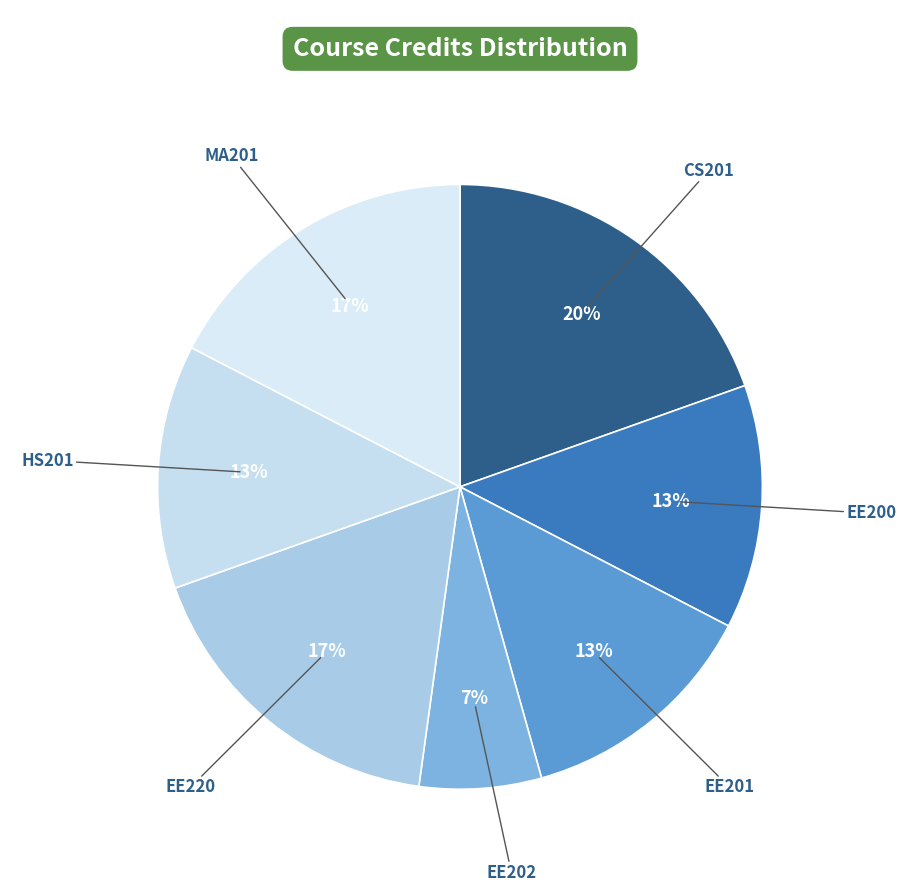

How many slices are in this pie chart?

7